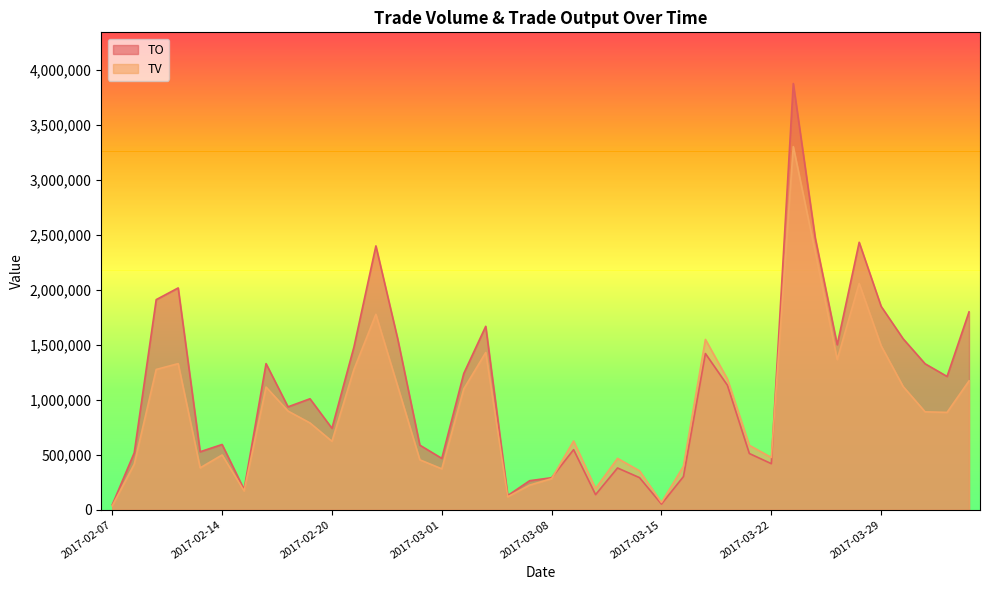

What position from the right is 2017-03-01?

25